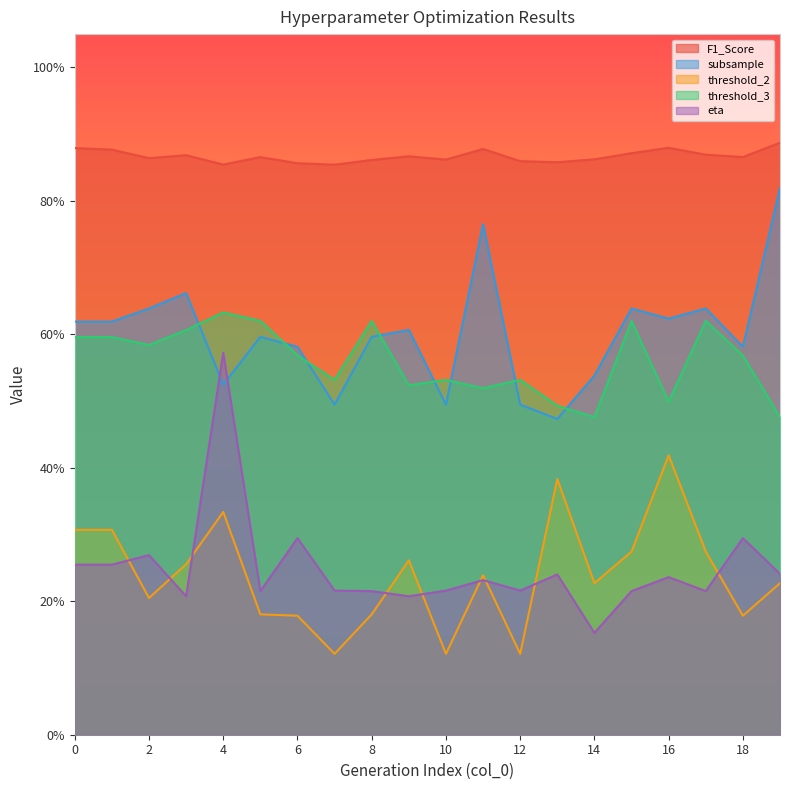

Which category has the highest value in the threshold_2 series?

16